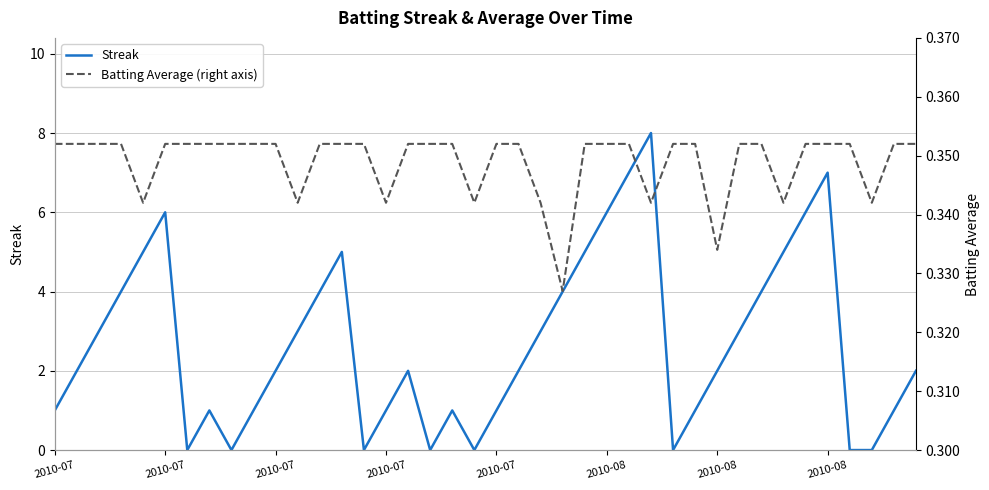

True or false: Streak and Batting Average (right axis) intersect in this chart.

True